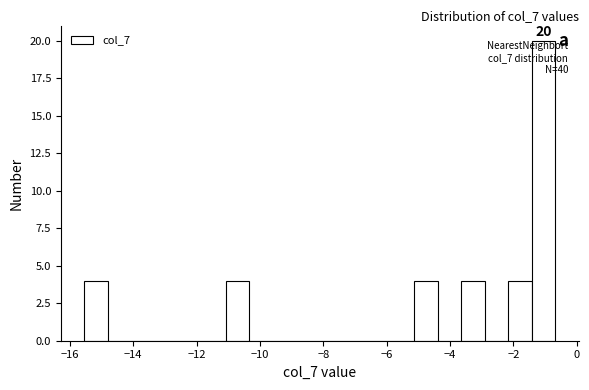

Around what value on the x-axis is the tallest bar? Give the approximate position of its centre, as read against the axis.

-1.0